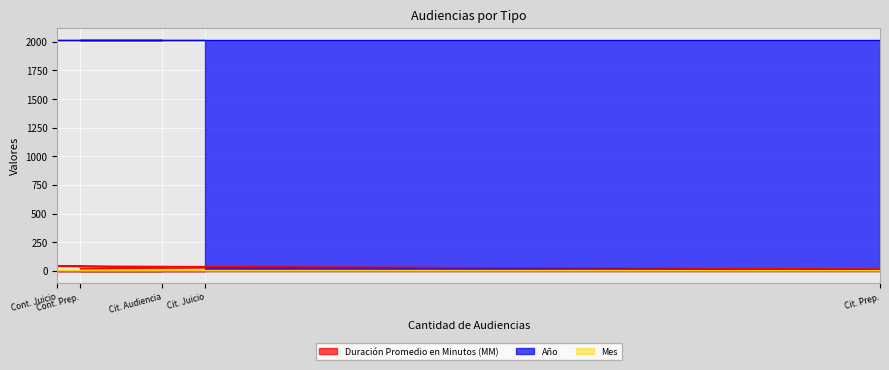

What are all the series names shown in the legend?

Duración Promedio en Minutos (MM), Año, Mes